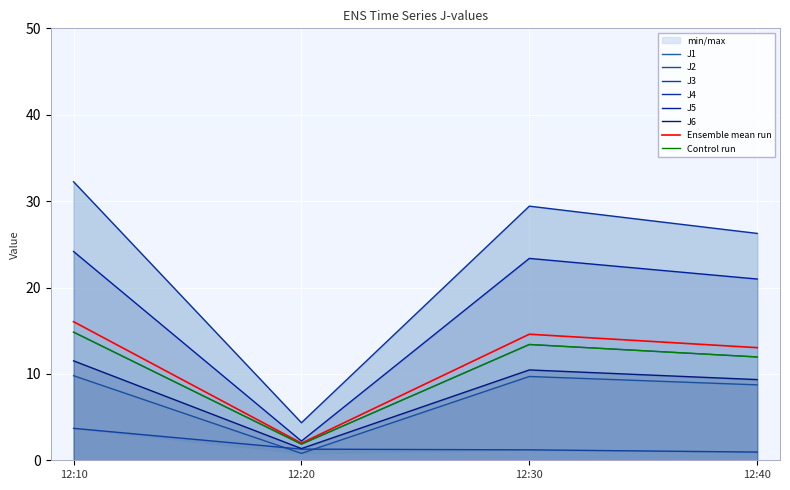

Where is J1 nearest to the value 8?

12:40